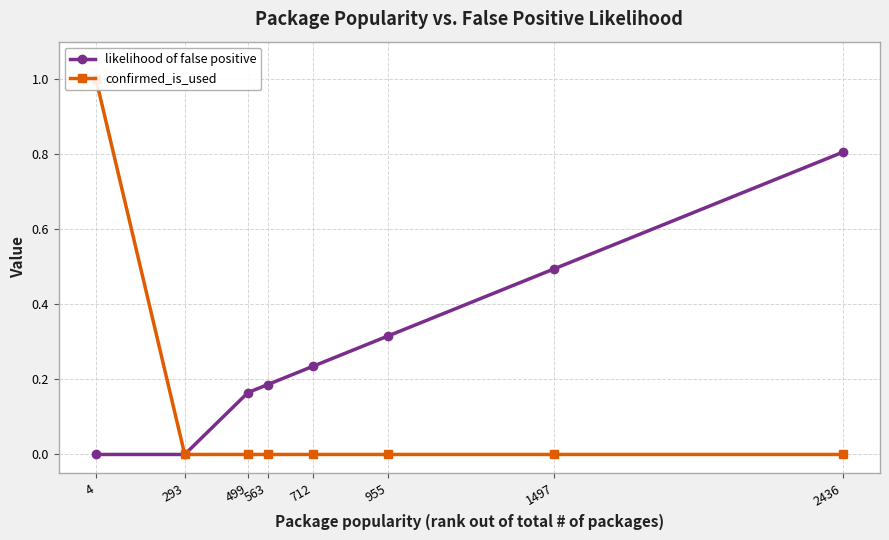

Rank the series by their average value, from lowest to highest.

confirmed_is_used, likelihood of false positive